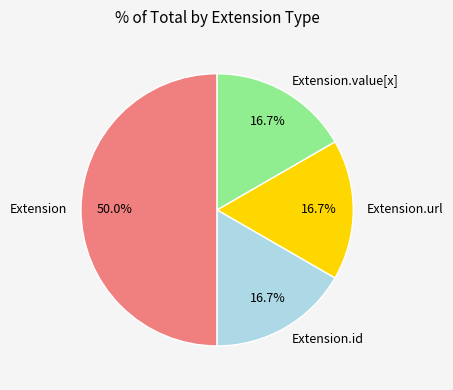

To the nearest percent, what is the average slice percentage?

25%